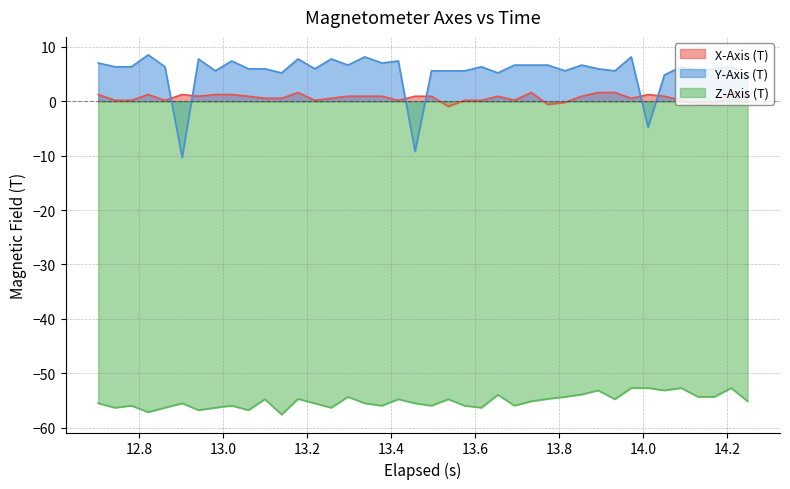

List the series in order of their peak value, highest first.

Y-Axis (T), X-Axis (T), Z-Axis (T)